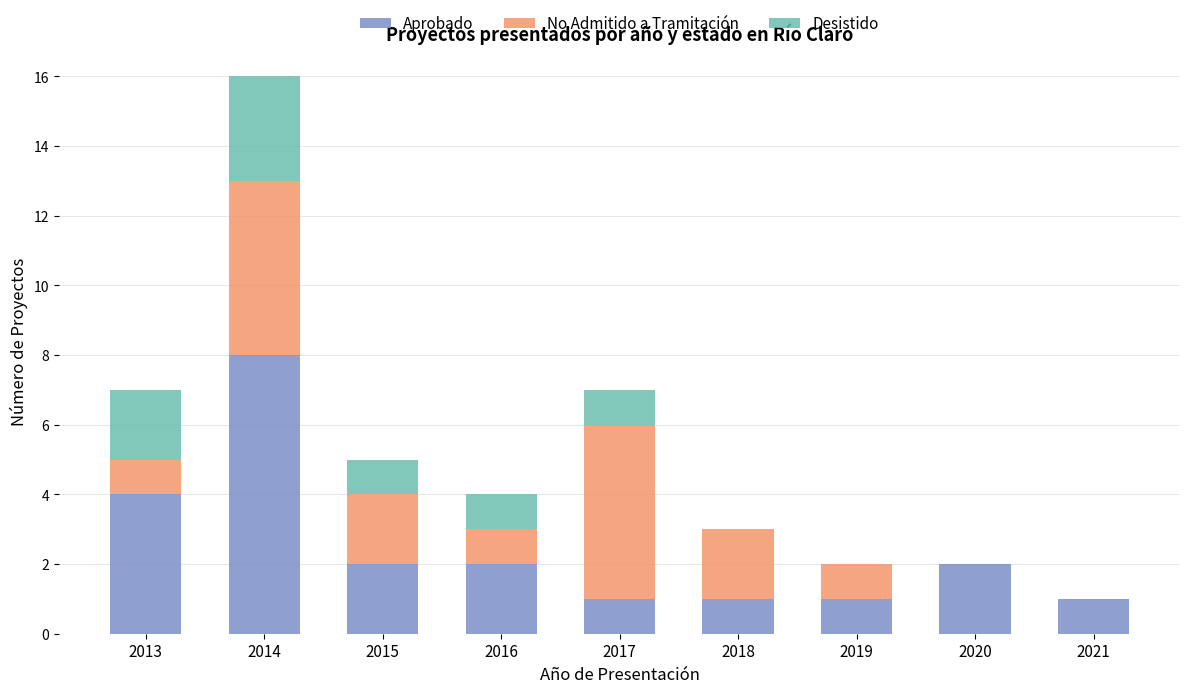

What is the sum of all Aprobado values?

22